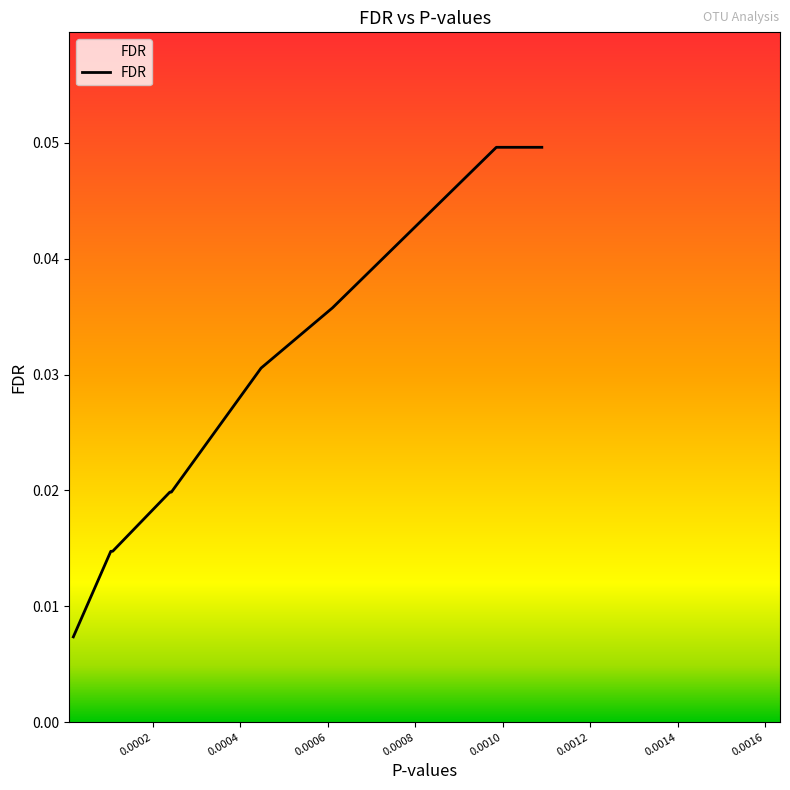

How many lines are shown in the chart?

1